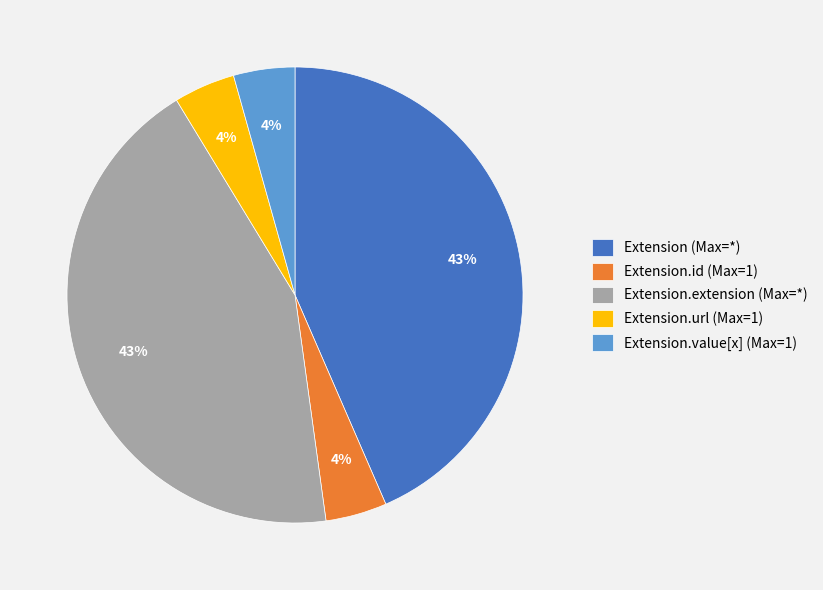

The Extension.extension (Max=*) slice represents 49% of the pie. True or false?

False